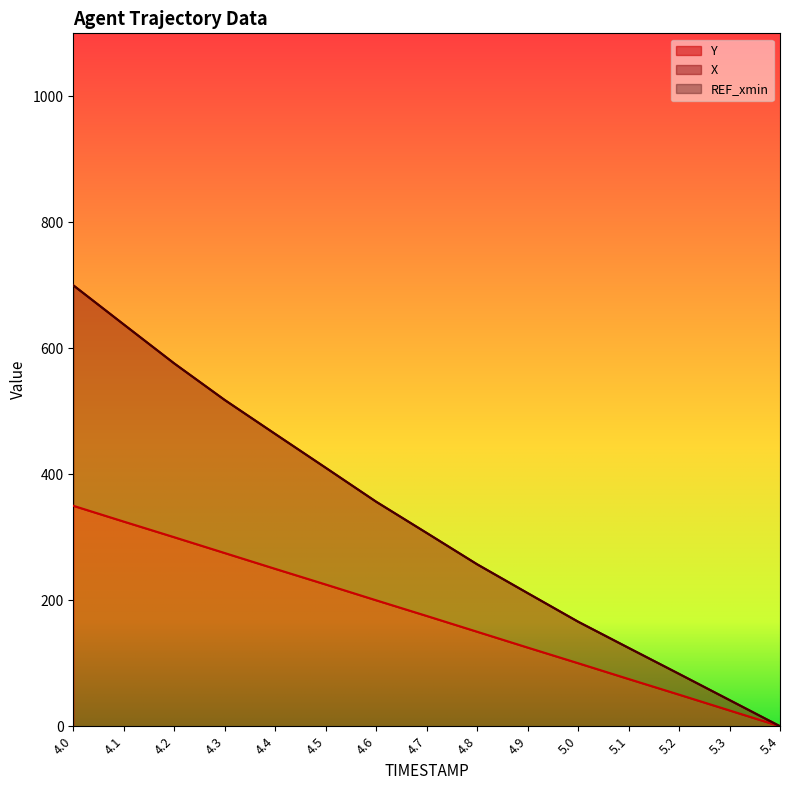

The value of X at 4.3 is 517.9. True or false?

True